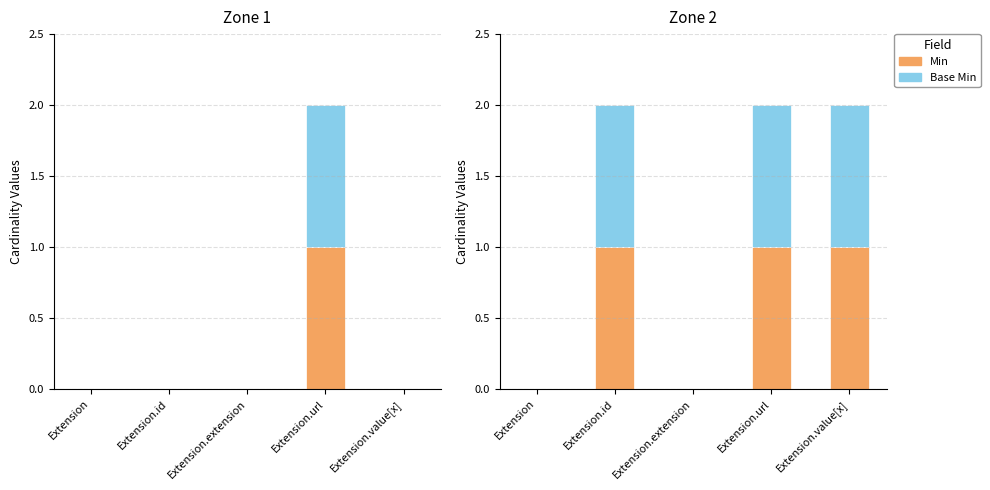

At which category does the chart reach its peak across all series?

Extension.id